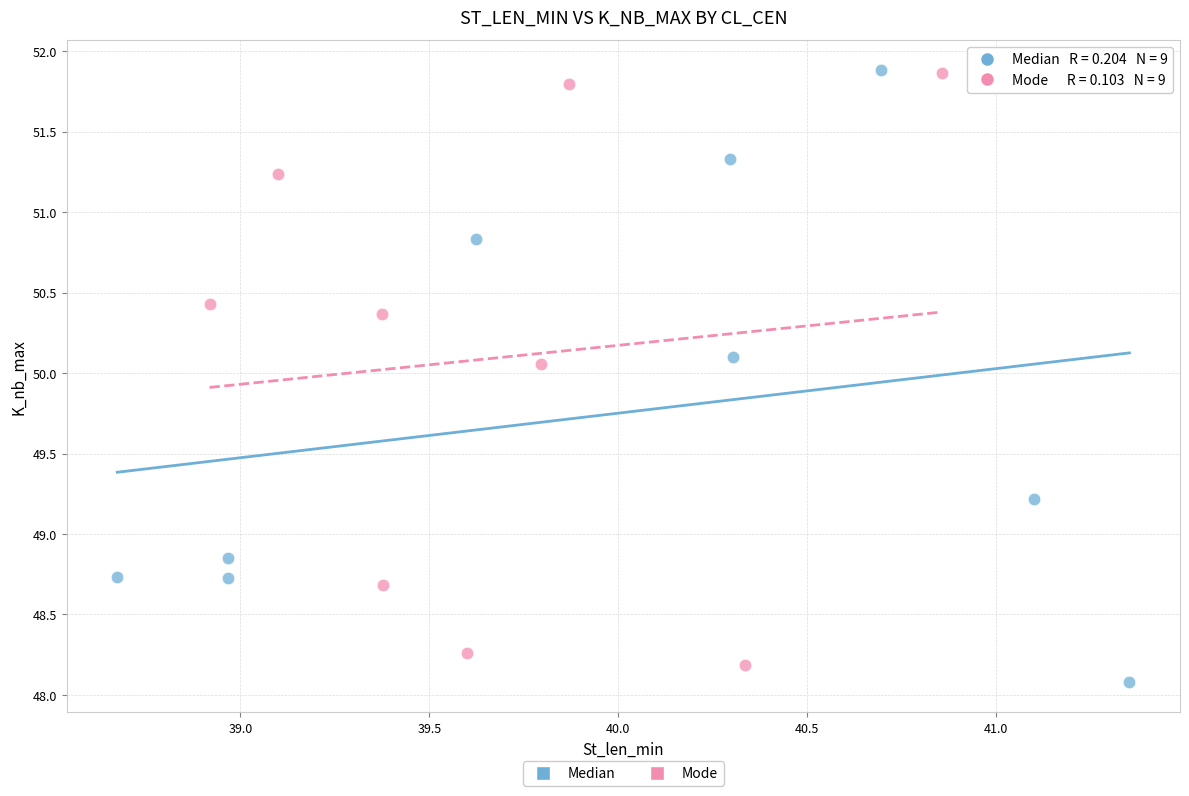

What are all the series names shown in the legend?

Median, Mode